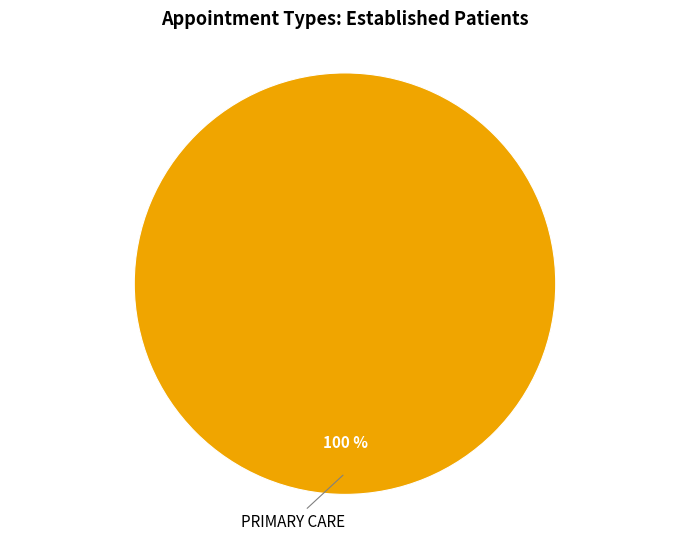

Is there any slice that represents more than half of the pie?

Yes